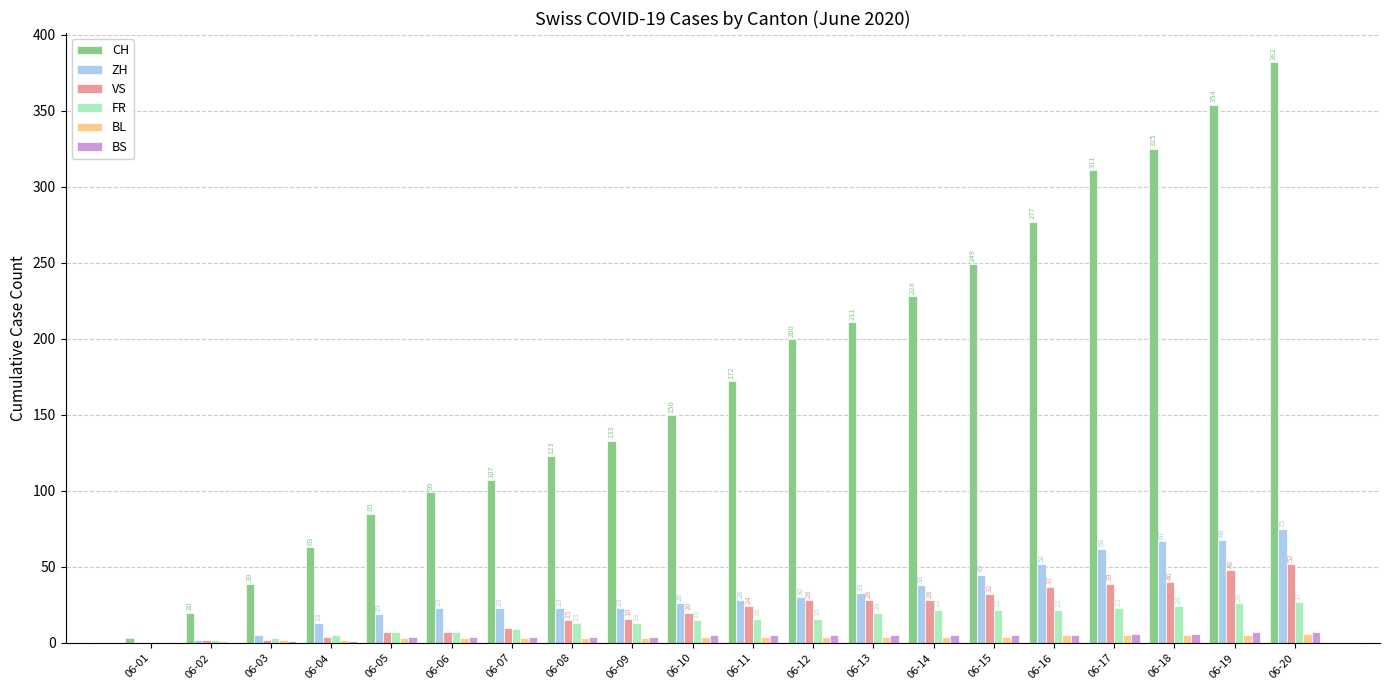

At which category does the chart reach its peak across all series?

06-20